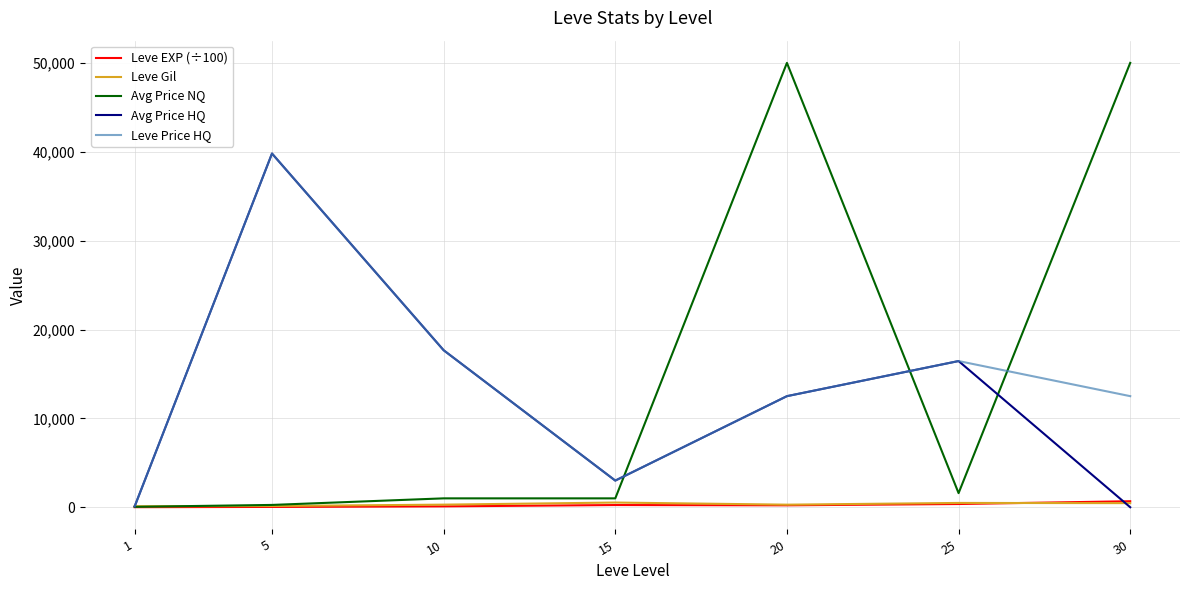

What is the maximum value shown in the chart?

50000.0